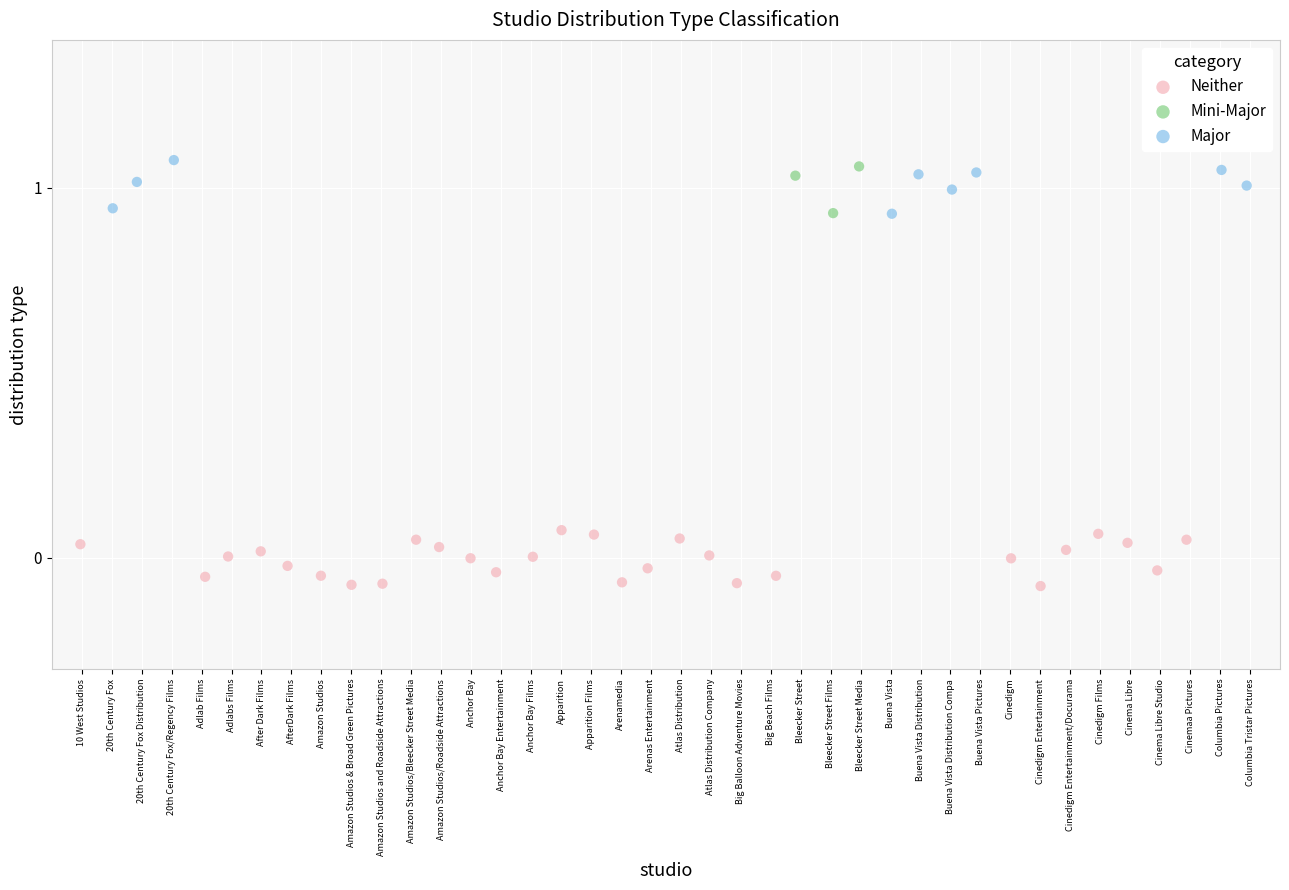

Which series contains the lowest Y value?

Neither